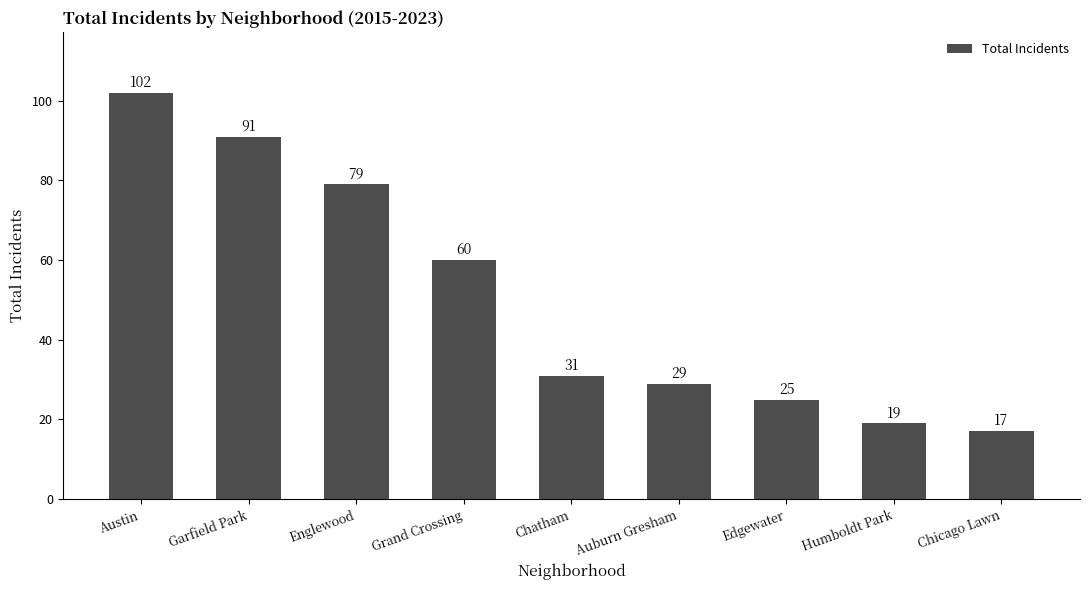

Rank the categories by value from highest to lowest.

Austin, Garfield Park, Englewood, Grand Crossing, Chatham, Auburn Gresham, Edgewater, Humboldt Park, Chicago Lawn